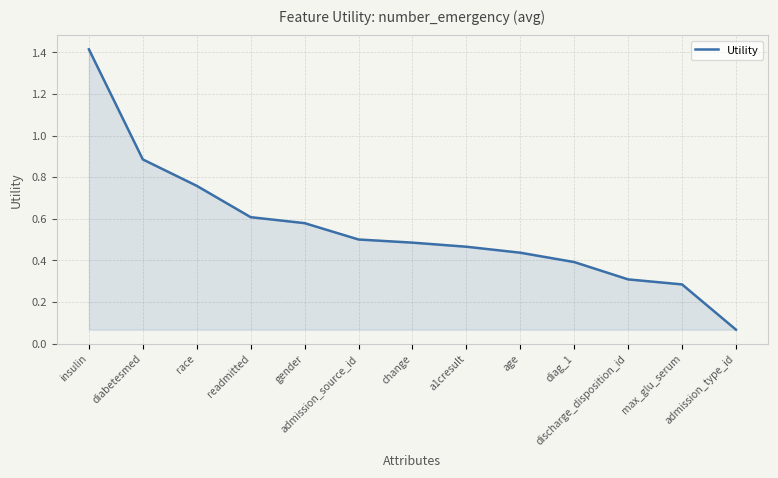

What is the difference between the maximum and minimum values?

1.3